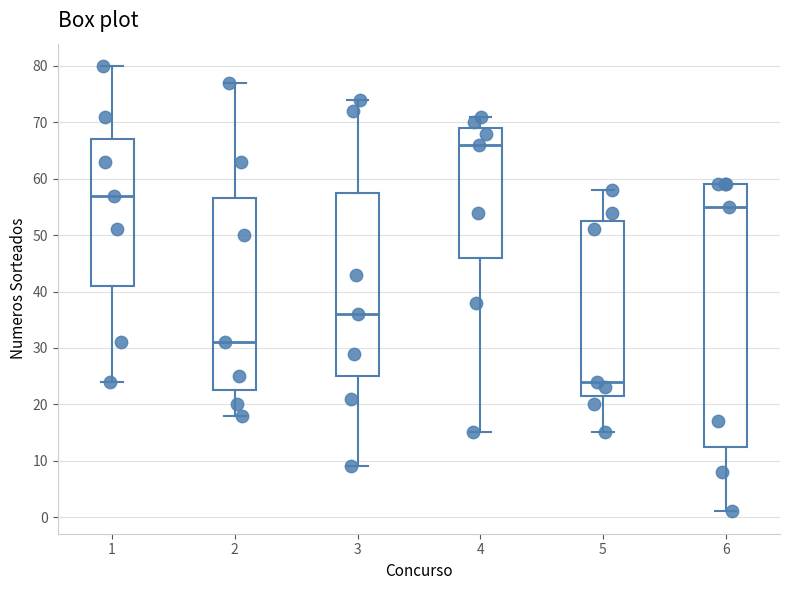

Which box's median line is the lowest?

5